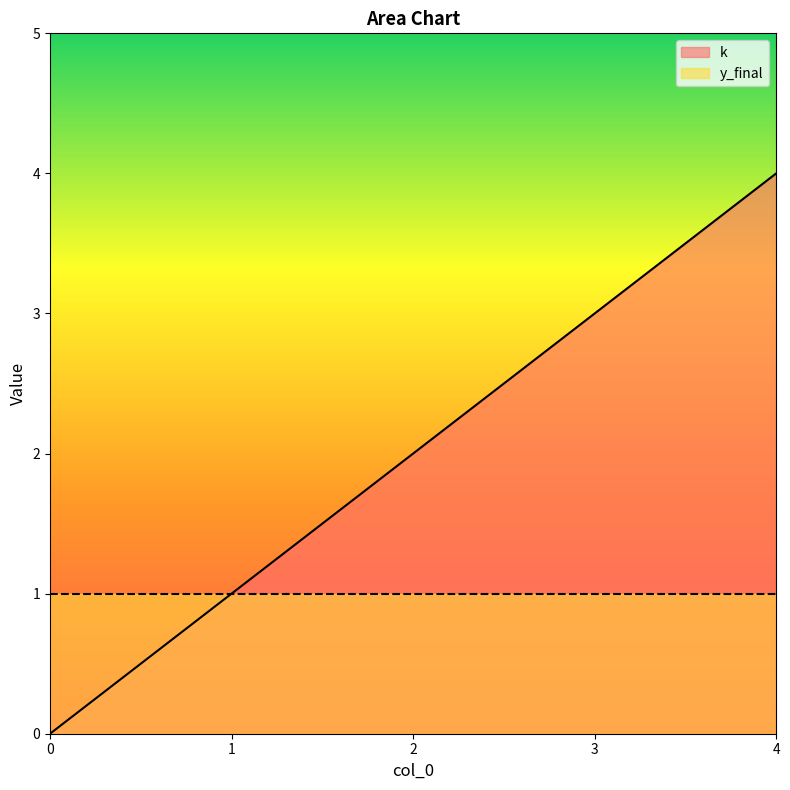

True or false: there are more than 1 points higher than both neighbors.

False